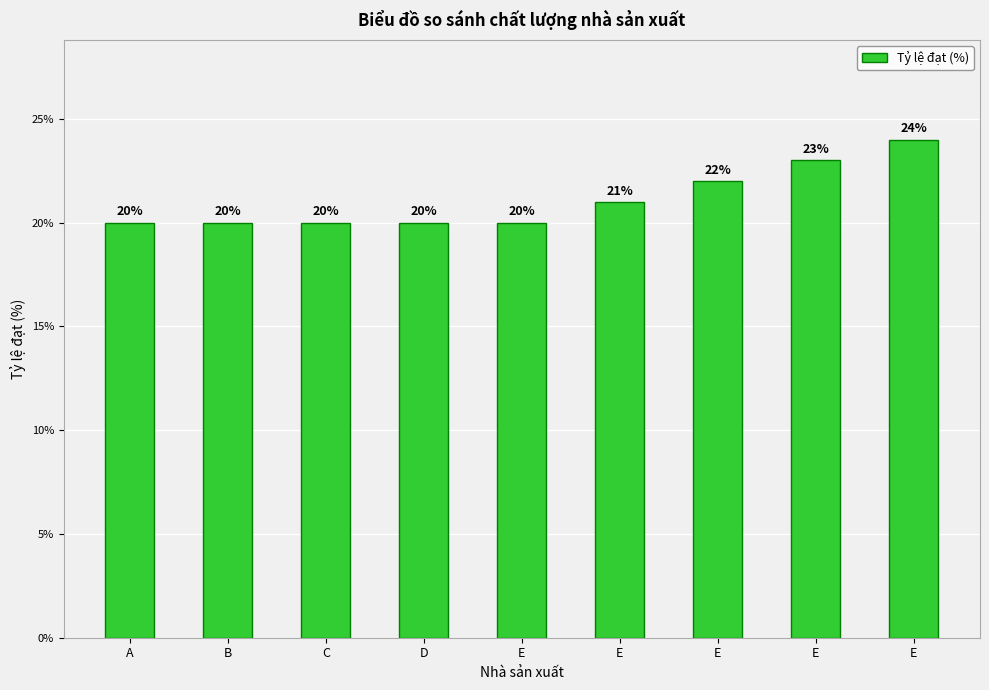

Are the bars horizontal?

No